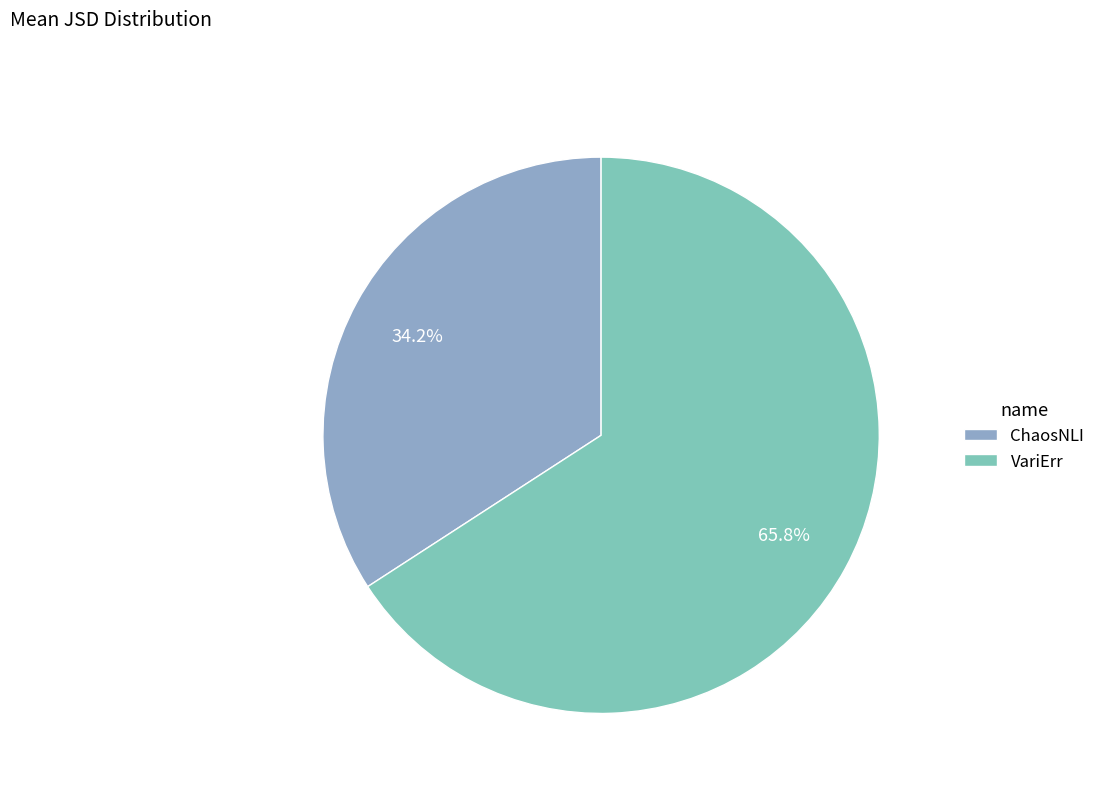

How many slices are in this pie chart?

2